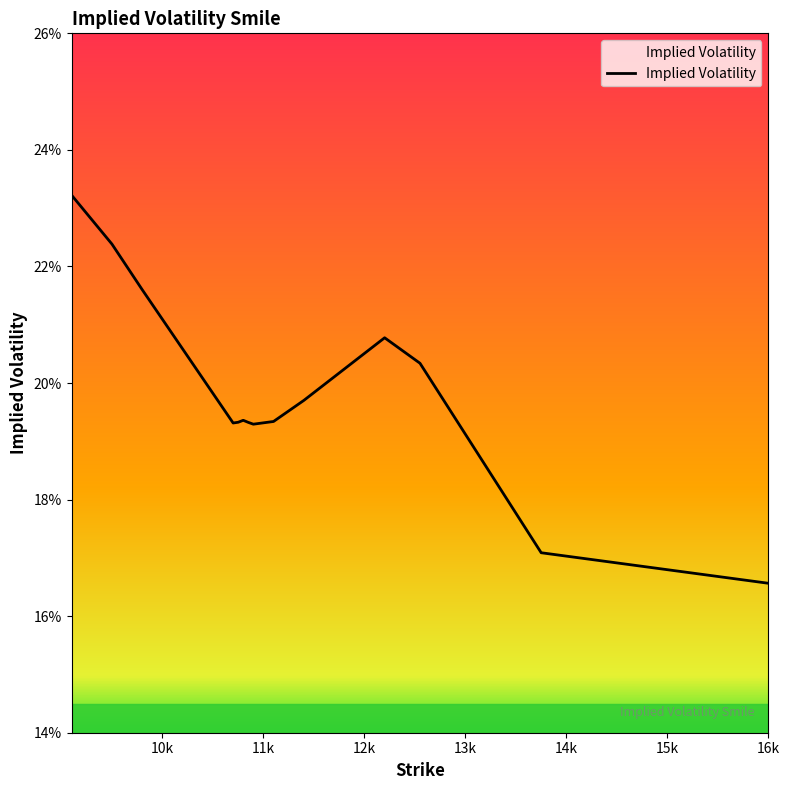

Reading left to right, list all the values displayed in this chart.

0.2	0.2	0.2	0.2	0.2	0.2	0.2	0.2	0.2	0.2	0.2	0.2	0.2	0.2